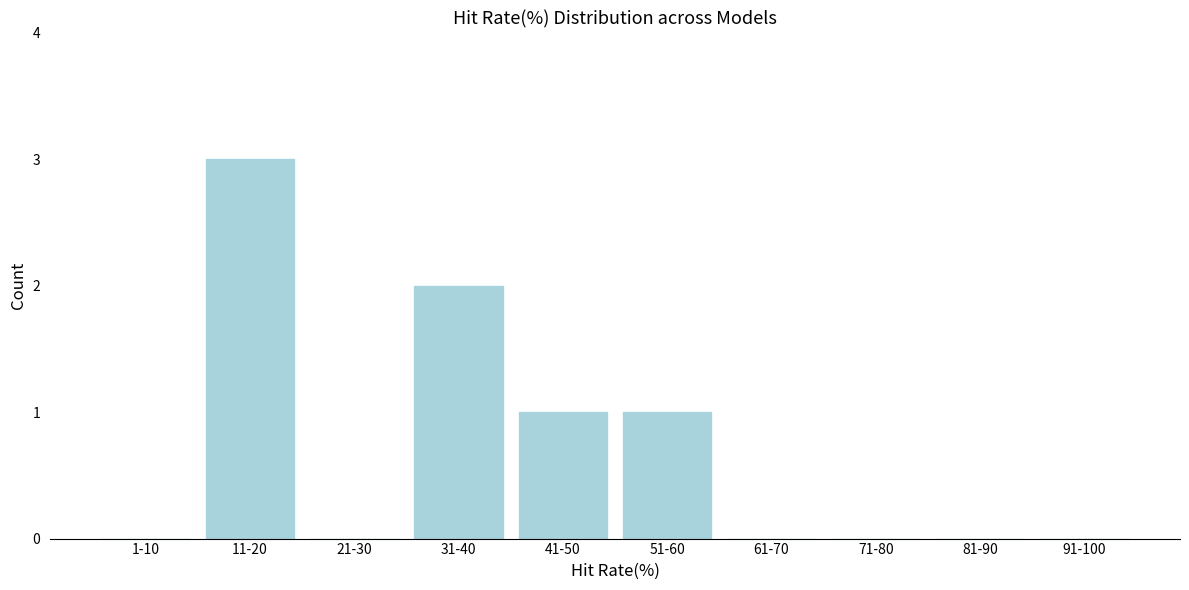

Reading left to right, list all the values displayed in this chart.

1-10=0	11-20=3	21-30=0	31-40=2	41-50=1	51-60=1	61-70=0	71-80=0	81-90=0	91-100=0